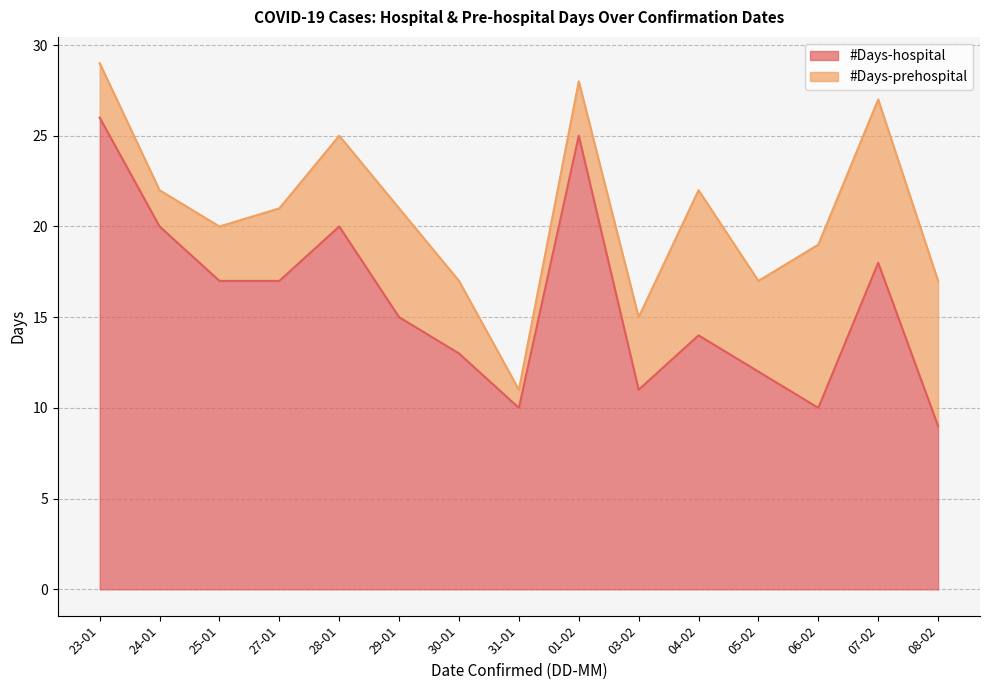

List the labels in order of value, largest first.

23-01, 01-02, 24-01, 28-01, 07-02, 25-01, 27-01, 29-01, 04-02, 30-01, 05-02, 03-02, 31-01, 06-02, 08-02